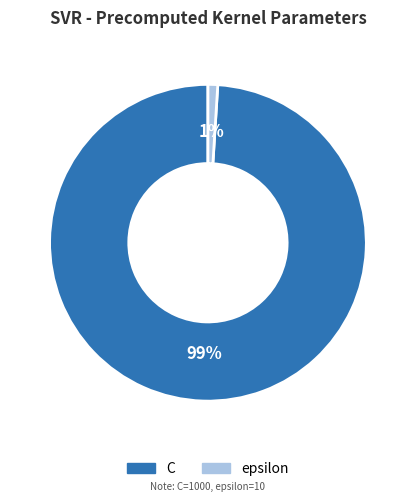

What percentage is the C slice, to the nearest percent?

99%